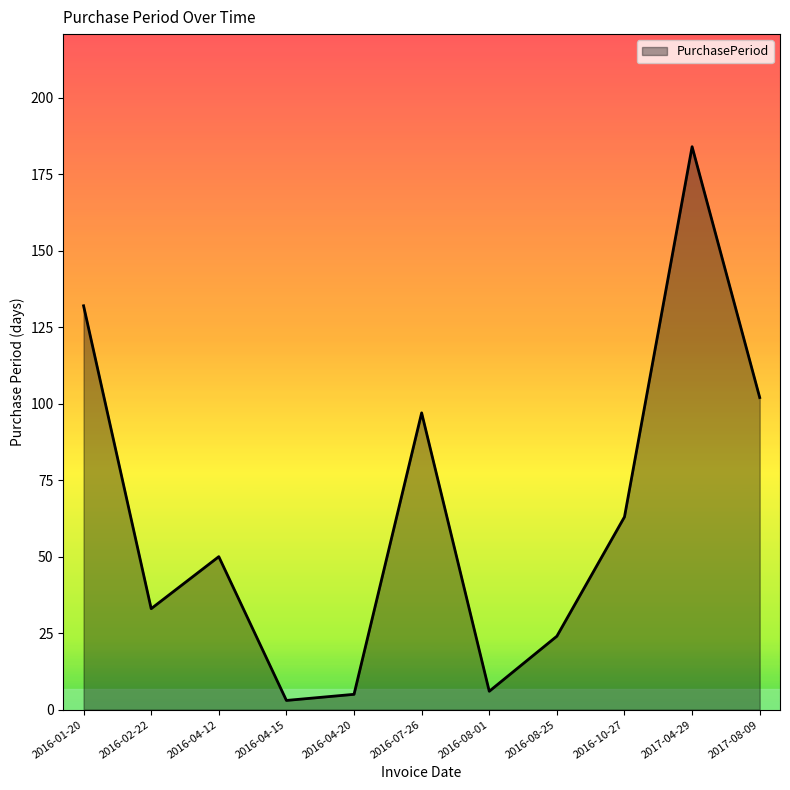

Where is the data nearest to the value 93?

2016-07-26